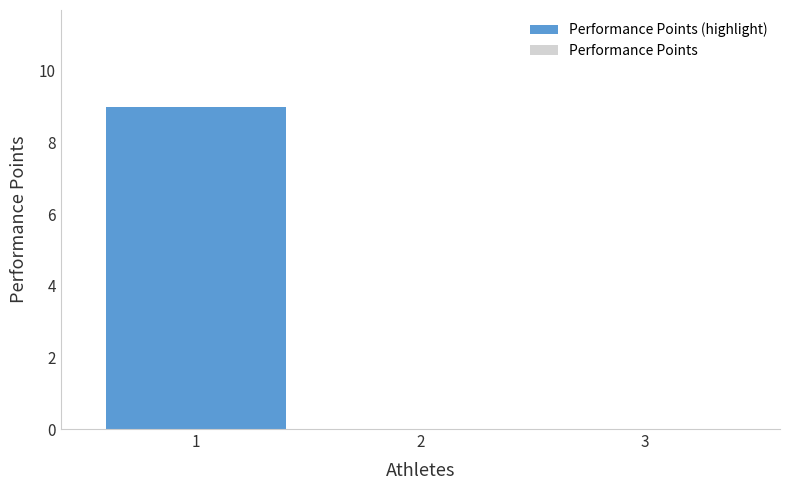

What is the maximum value shown in the chart?

9